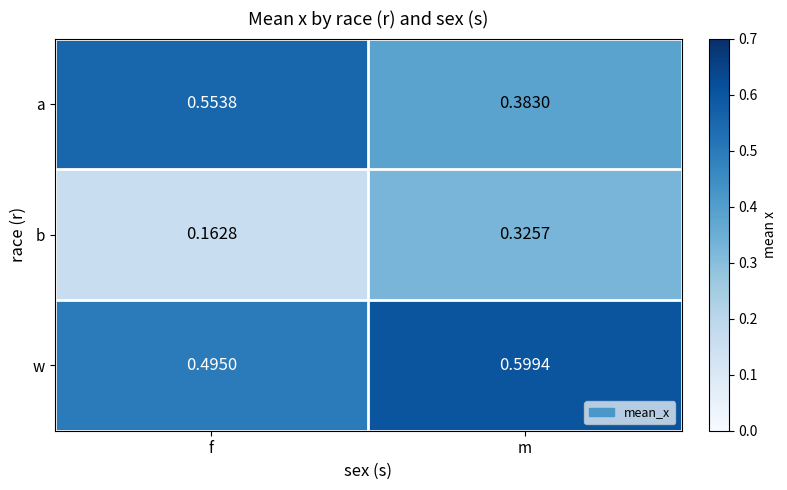

Which series has the largest total across all categories?

w